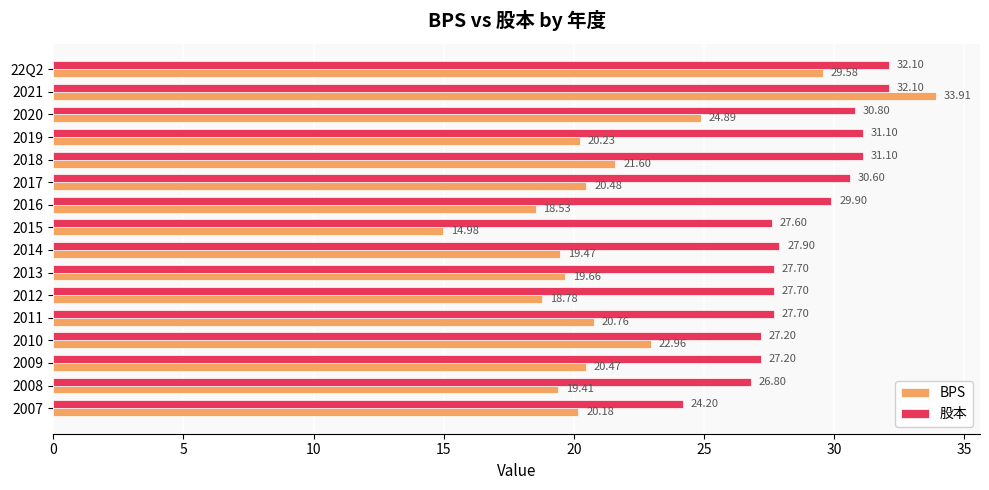

What is the sum of all BPS values?

345.9